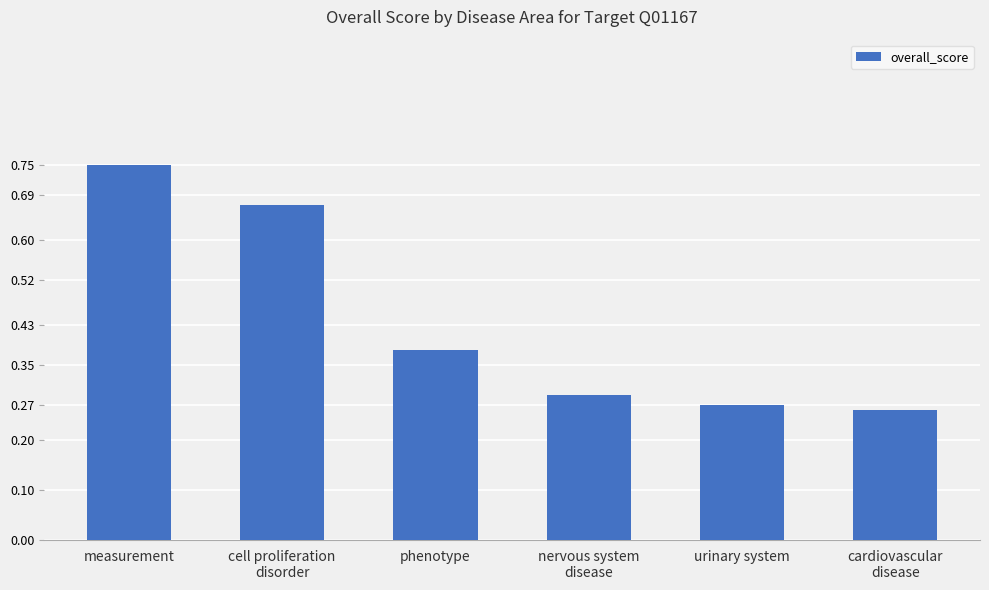

What is the label of the 2nd bar from the right?

urinary system